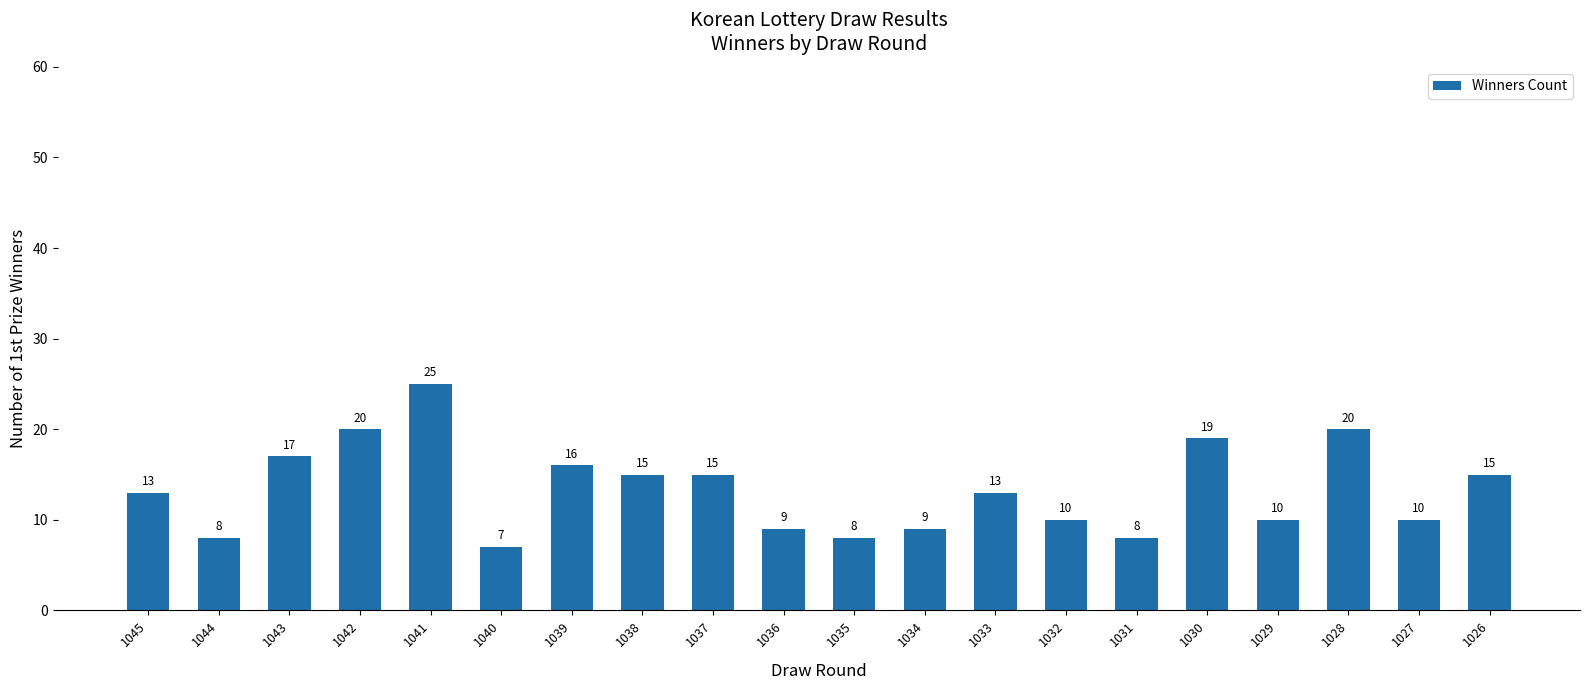

Which label corresponds to the smallest value in the chart?

1040